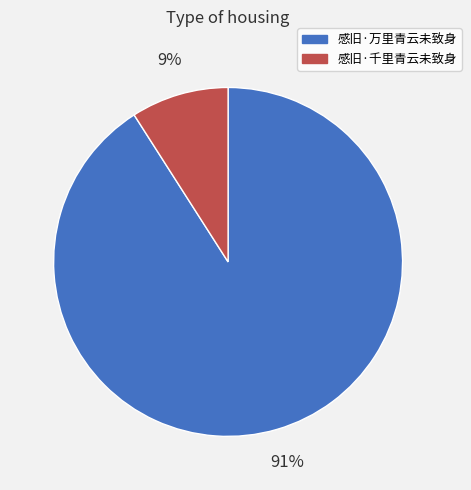

How many segments does this pie chart have?

2